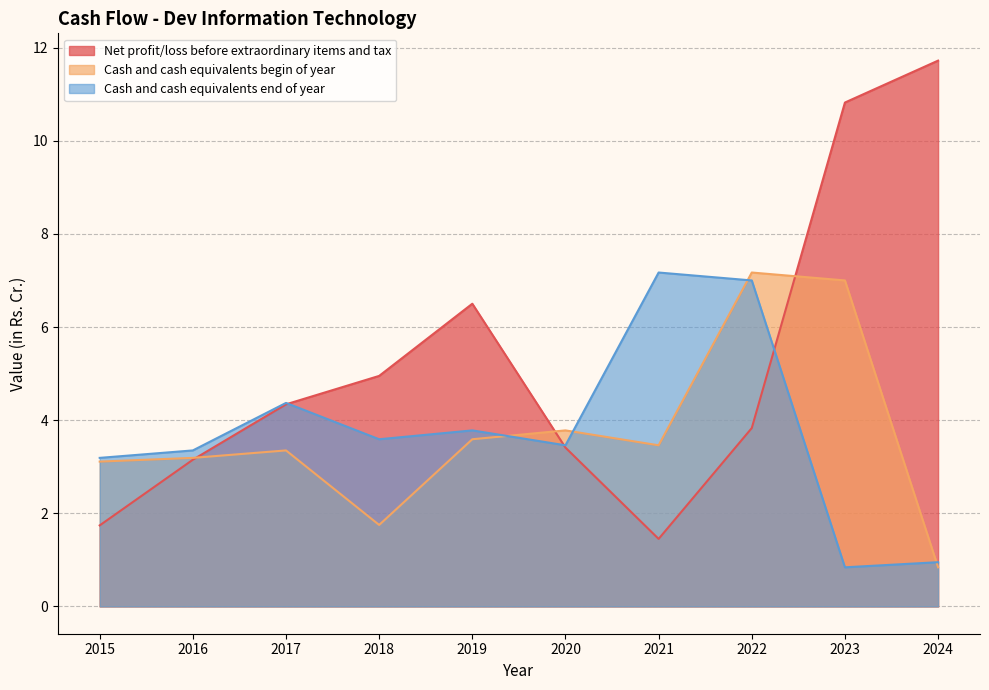

Where is Cash and cash equivalents end of year nearest to the value 4?

2019